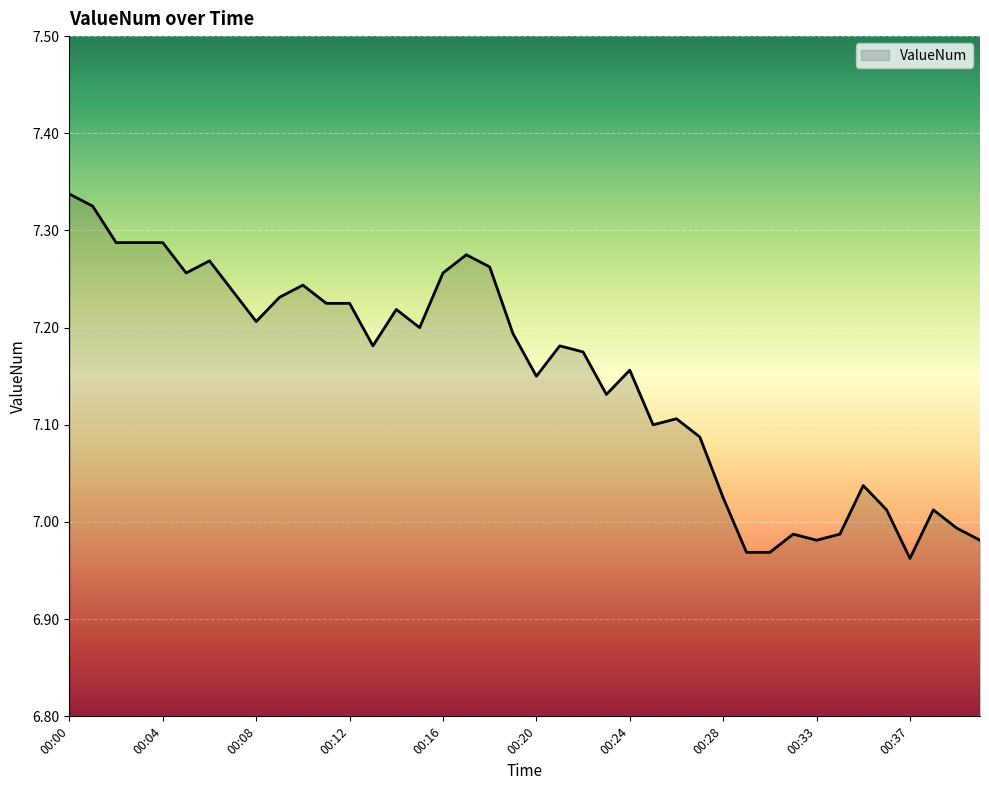

What is the difference between the maximum and minimum values?

0.4